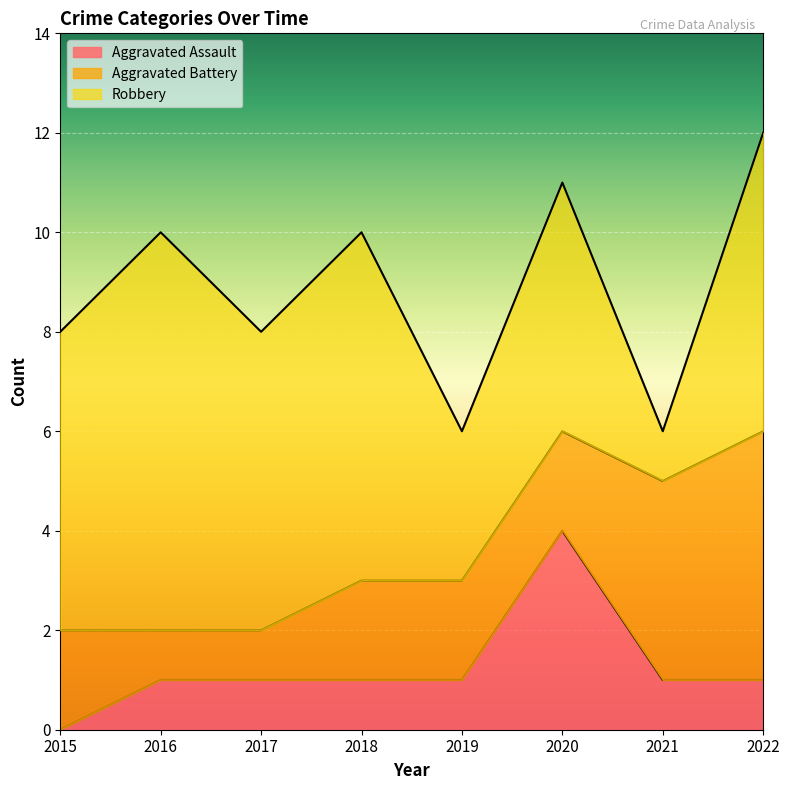

What are all the series names shown in the legend?

Aggravated Assault, Aggravated Battery, Robbery